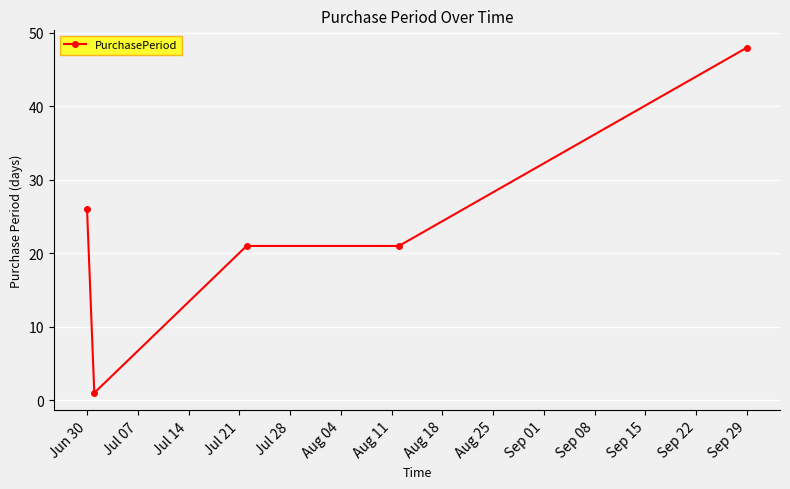

Reading left to right, transcribe all the data shown in this chart.

26	1	21	21	48